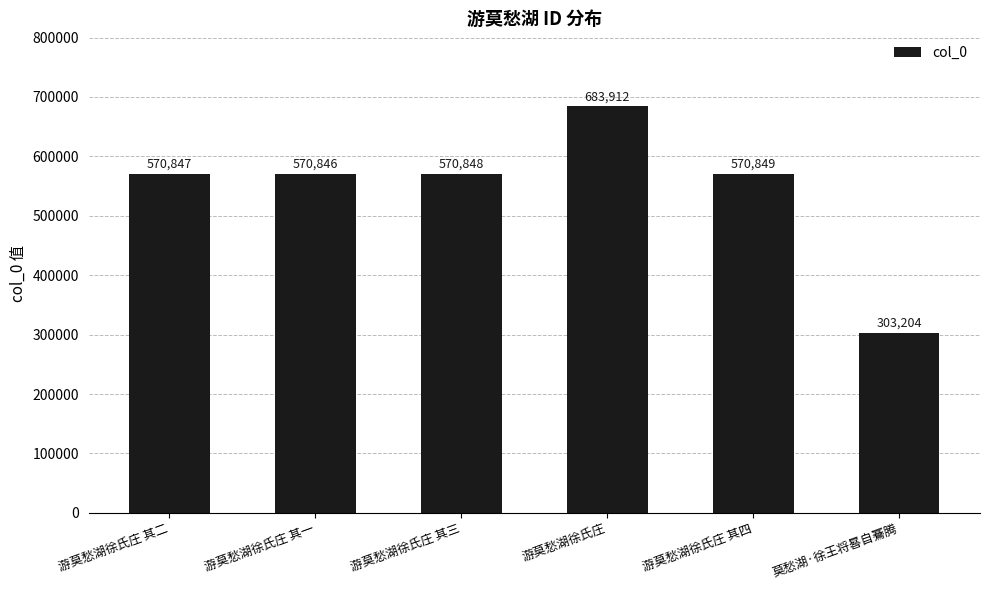

Does the chart contain any negative values?

No